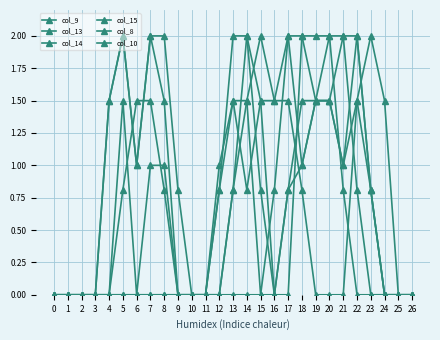

What is the value of the col_15 point at the 5th from the left?

1.5